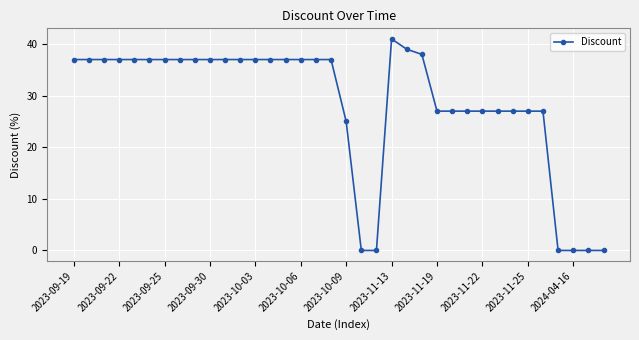

What is the greatest value displayed?

41